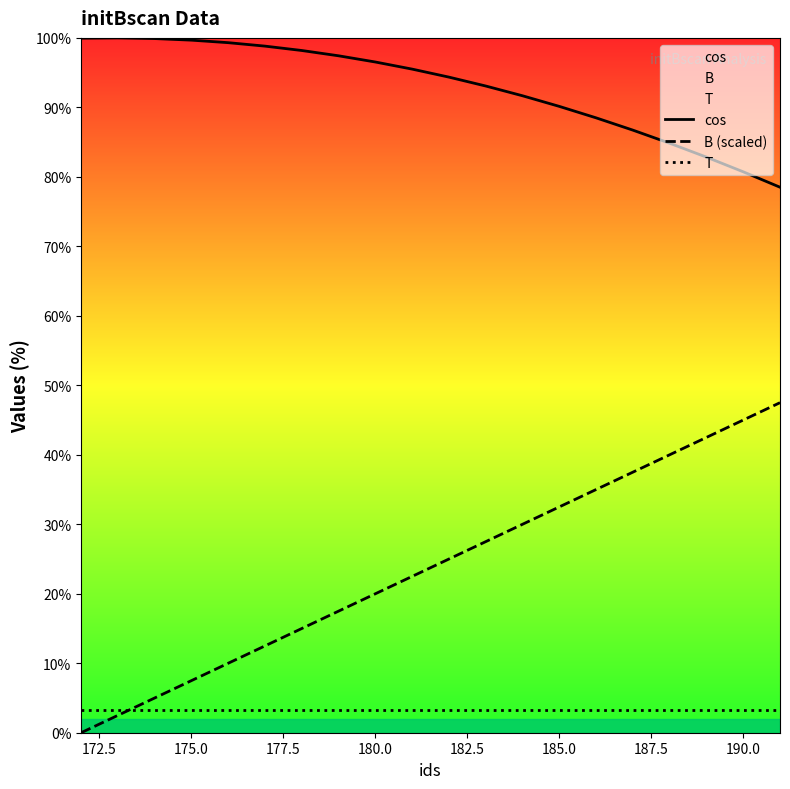

What is the sum of all cos values?

18.6